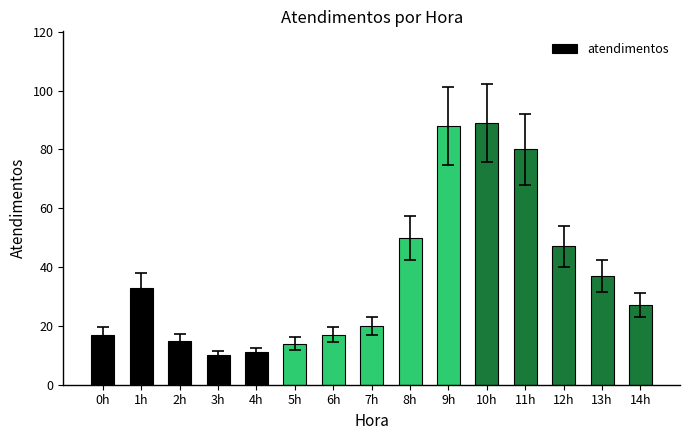

What is the sum of the values at 9h and 13h?

125